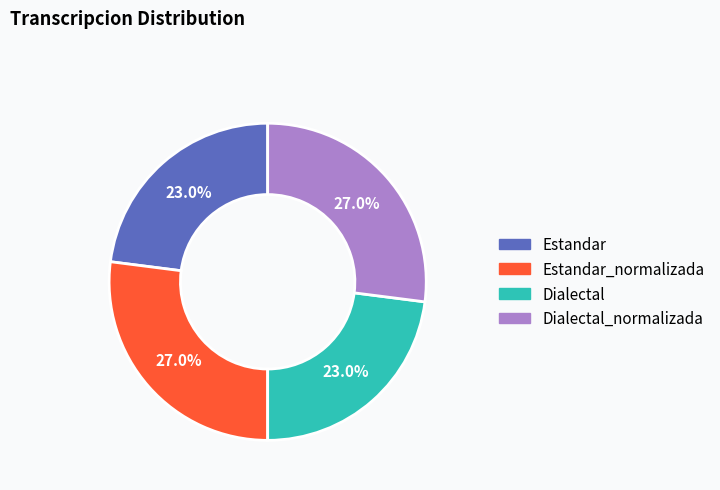

Is there any slice that represents more than half of the pie?

No